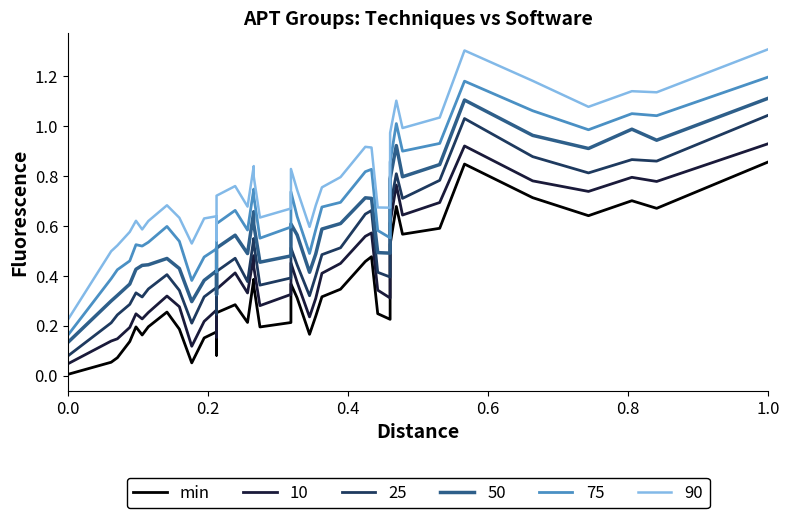

How many lines are shown in the chart?

1